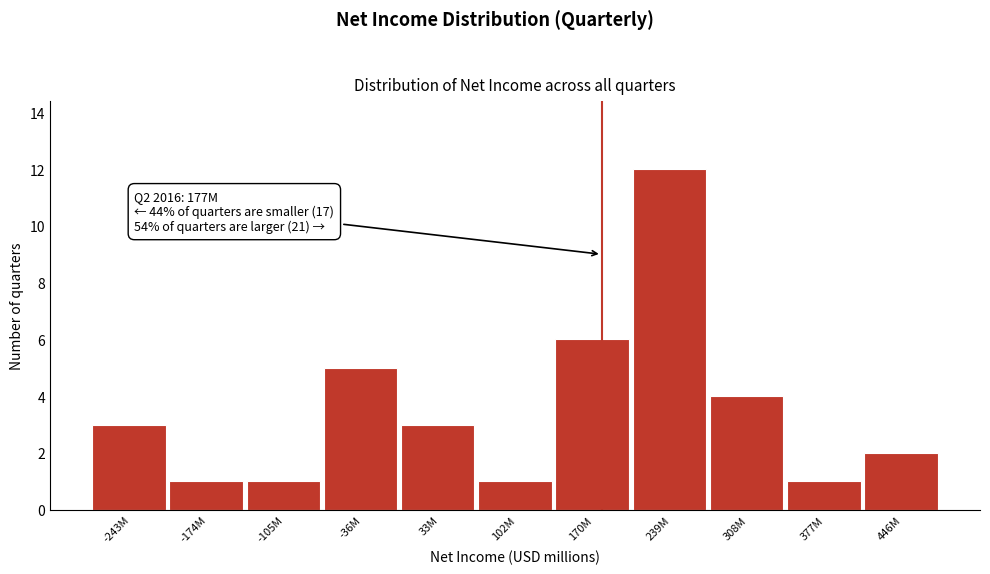

Reading left to right, list all the values displayed in this chart.

-243M=3	-174M=1	-105M=1	-36M=5	33M=3	102M=1	170M=6	239M=12	308M=4	377M=1	446M=2